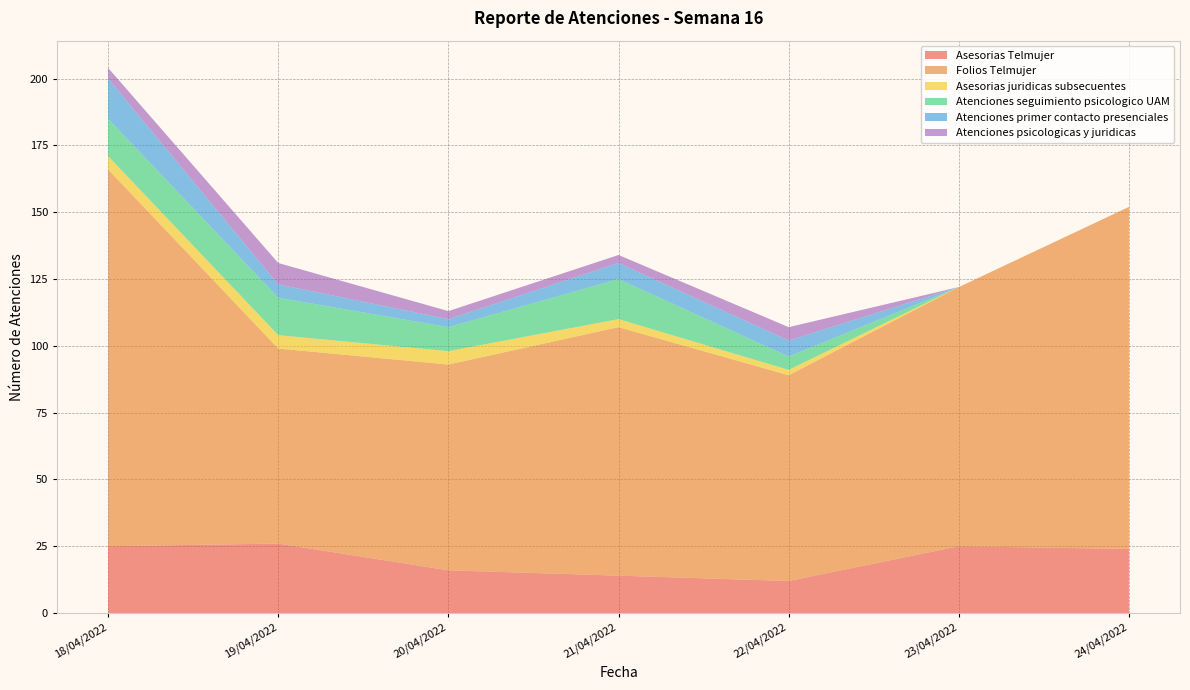

Reading left to right, transcribe all the data shown in this chart.

Asesorias Telmujer: 18/04/2022=25	19/04/2022=26	20/04/2022=16	21/04/2022=14	22/04/2022=12	23/04/2022=25	24/04/2022=24
Folios Telmujer: 18/04/2022=141	19/04/2022=73	20/04/2022=77	21/04/2022=93	22/04/2022=77	23/04/2022=97	24/04/2022=128
Asesorias juridicas subsecuentes: 18/04/2022=5	19/04/2022=5	20/04/2022=5	21/04/2022=3	22/04/2022=2	23/04/2022=0	24/04/2022=0
Atenciones seguimiento psicologico UAM: 18/04/2022=14	19/04/2022=14	20/04/2022=9	21/04/2022=15	22/04/2022=5	23/04/2022=0	24/04/2022=0
Atenciones primer contacto presenciales: 18/04/2022=15	19/04/2022=5	20/04/2022=3	21/04/2022=6	22/04/2022=6	23/04/2022=0	24/04/2022=0
Atenciones psicologicas y juridicas: 18/04/2022=4	19/04/2022=8	20/04/2022=3	21/04/2022=3	22/04/2022=5	23/04/2022=0	24/04/2022=0